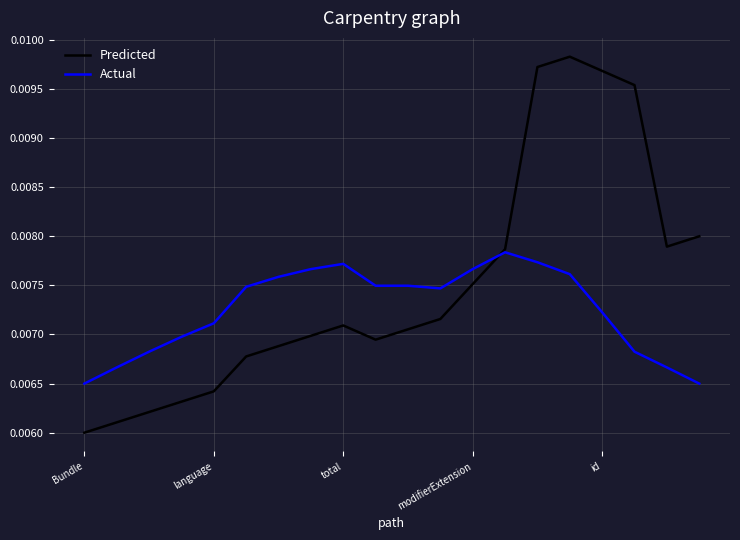

List the series in order of their peak value, highest first.

Predicted, Actual